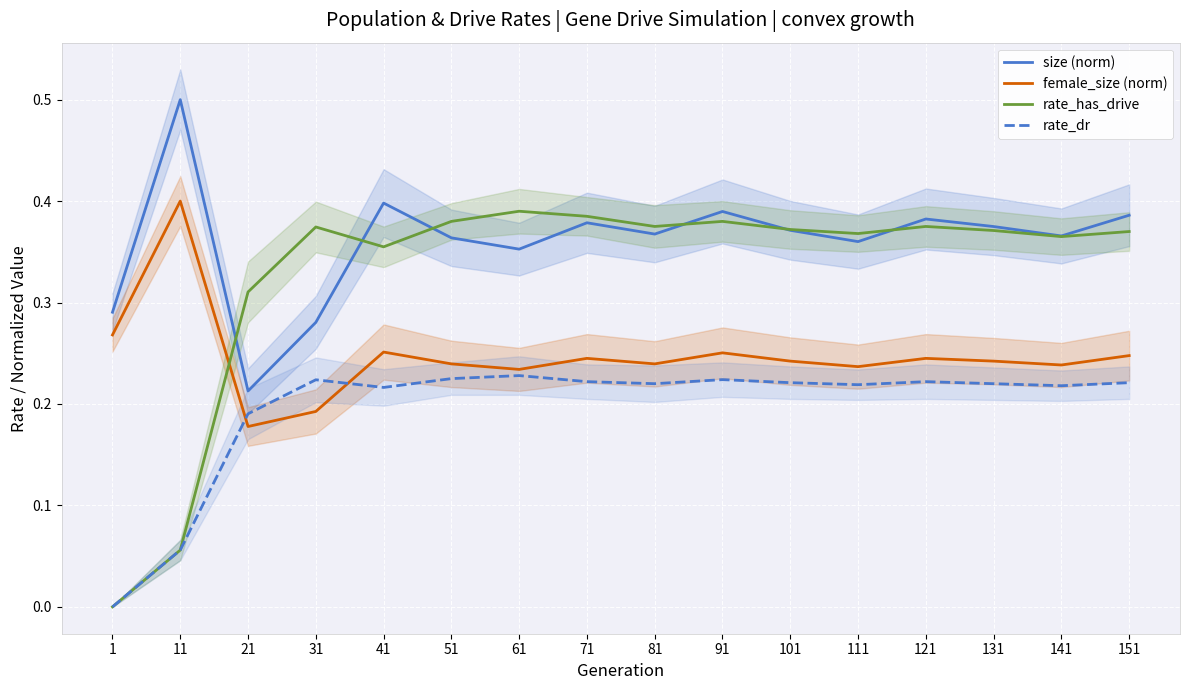

Does the chart display data point markers on the line(s)?

No